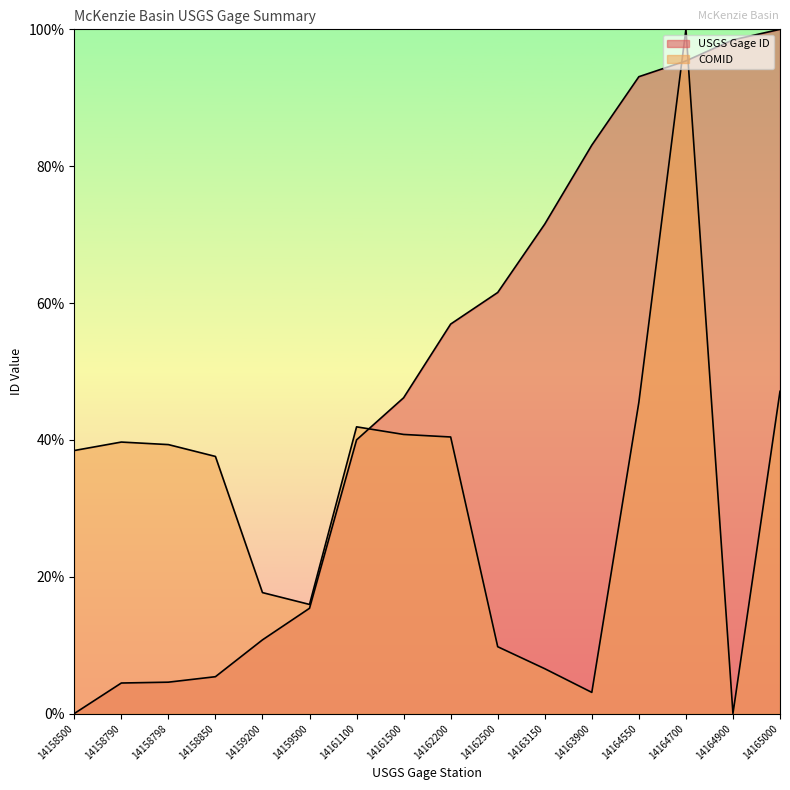

Rank the categories by USGS Gage ID value from highest to lowest.

14165000, 14164900, 14164700, 14164550, 14163900, 14163150, 14162500, 14162200, 14161500, 14161100, 14159500, 14159200, 14158850, 14158798, 14158790, 14158500